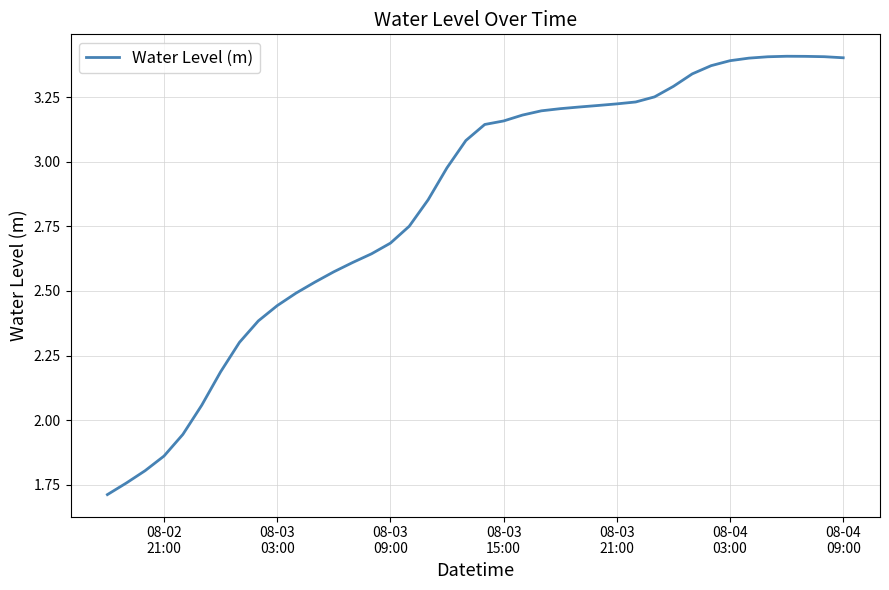

How many distinct data groups are displayed?

1